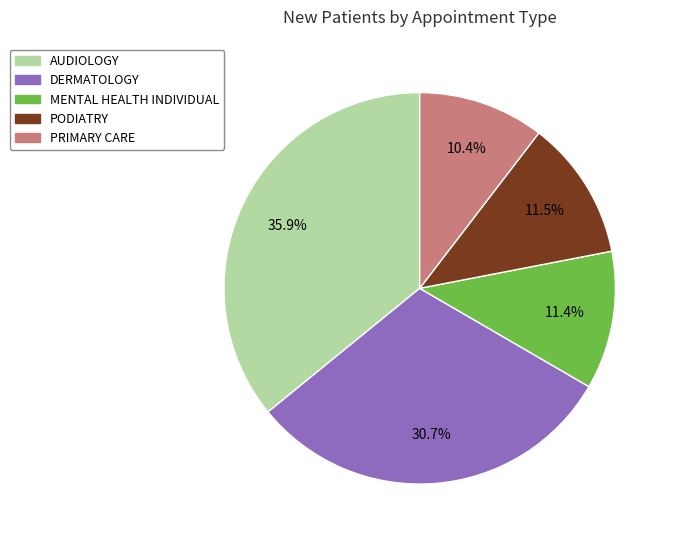

How many segments does this pie chart have?

5